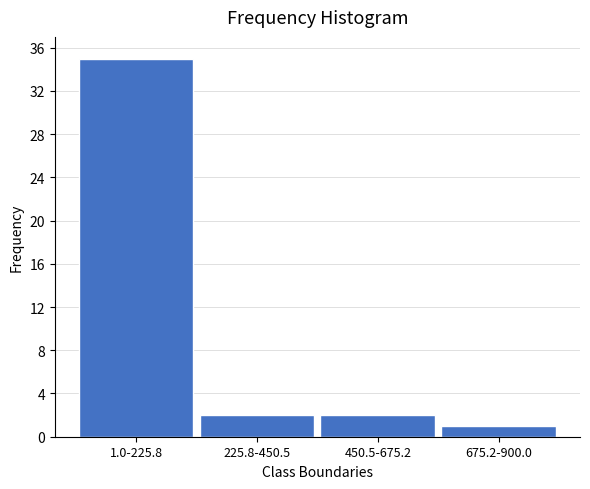

Reading left to right, transcribe all the data shown in this chart.

1.0-225.8=35	225.8-450.5=2	450.5-675.2=2	675.2-900.0=1